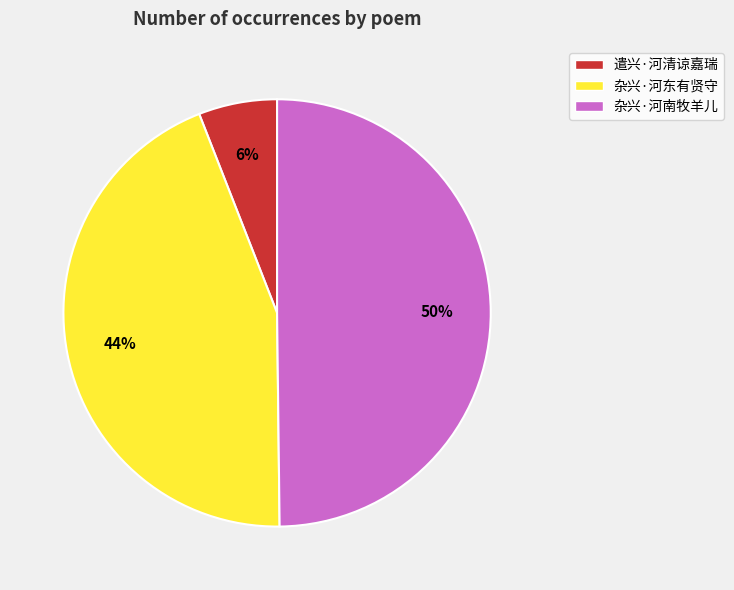

Does 遣兴·河清谅嘉瑞 represent more than half of the total?

No